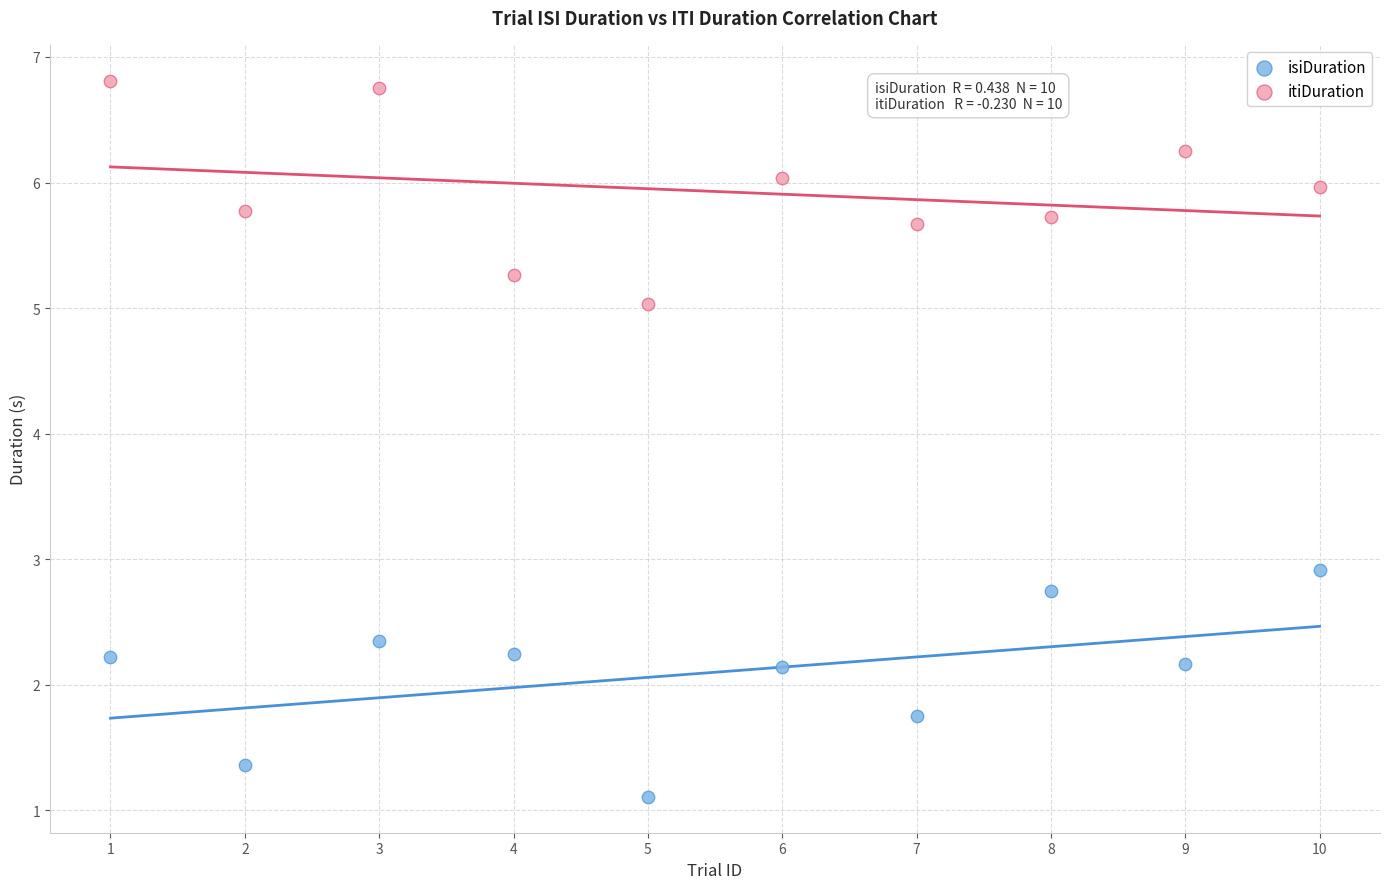

Which series reaches the minimum Y coordinate?

isiDuration